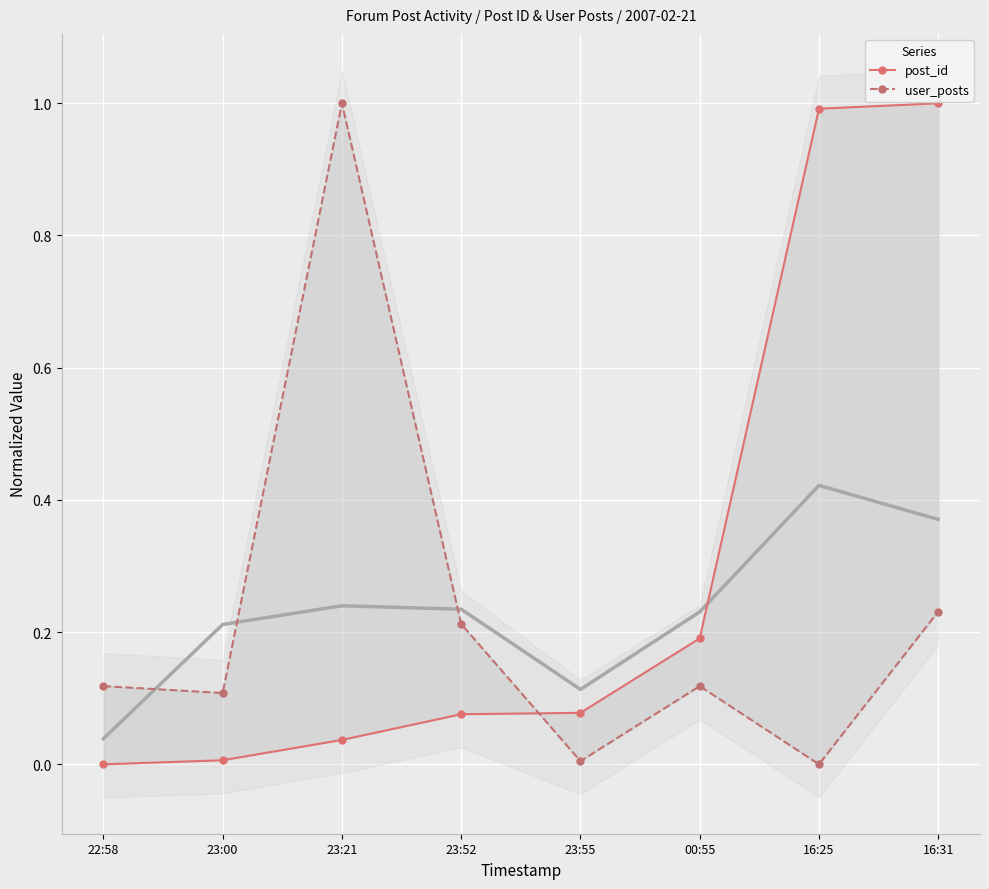

At which label does post_id reach its minimum?

22:58